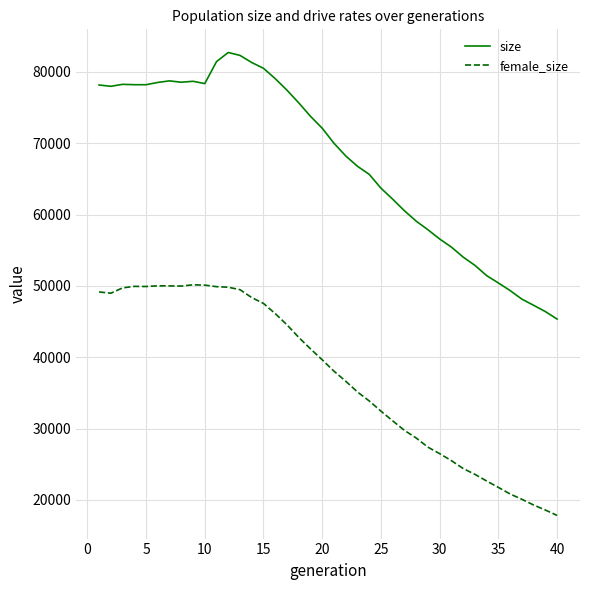

Which series has the widest spread of values?

size